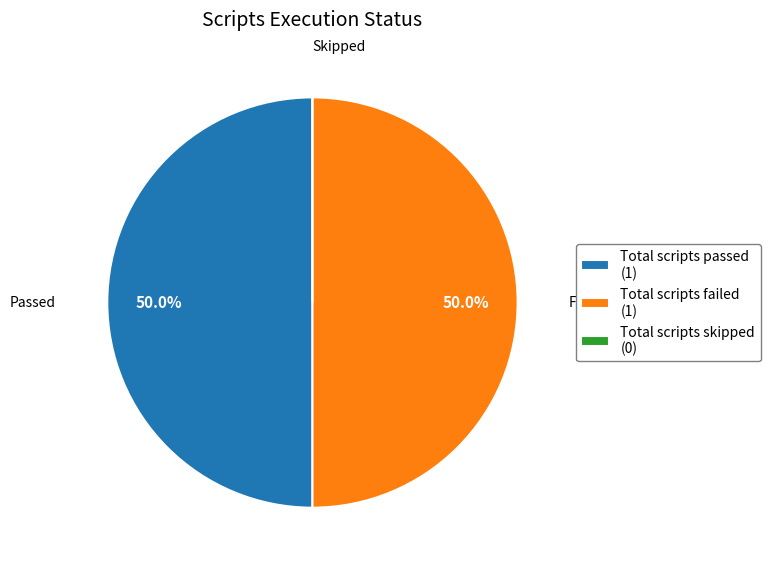

Do Total scripts failed (1) and Total scripts passed (1) together represent more than half of the pie?

Yes